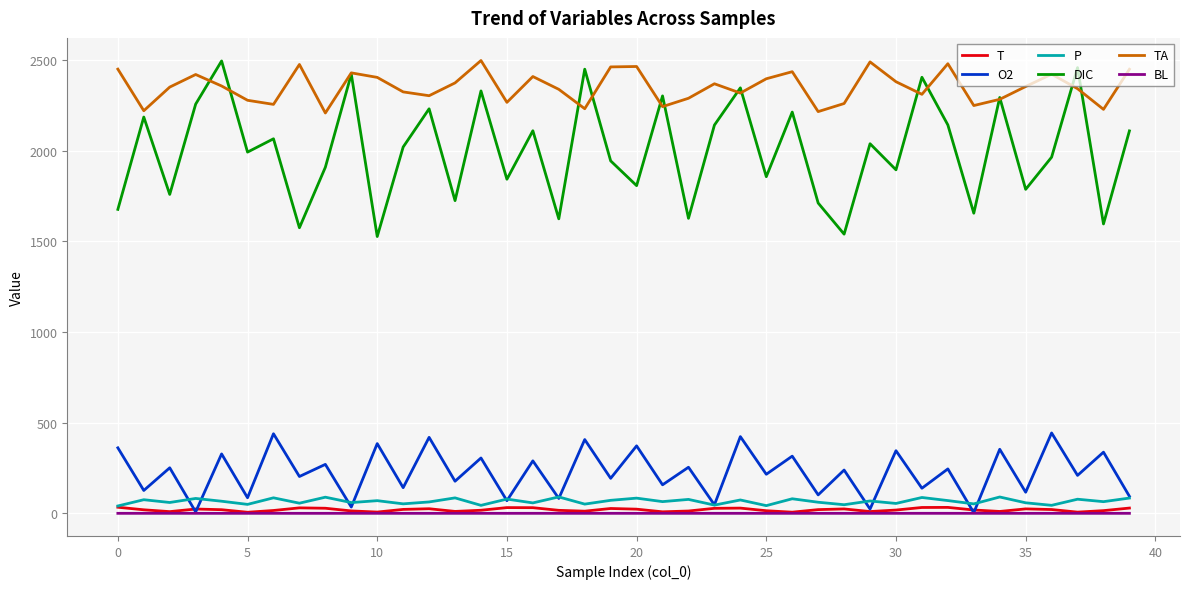

Which series has the widest spread of values?

DIC